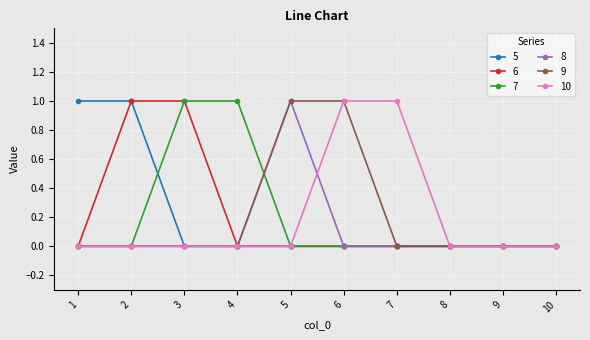

The value of 9 at 6 is 1. True or false?

True